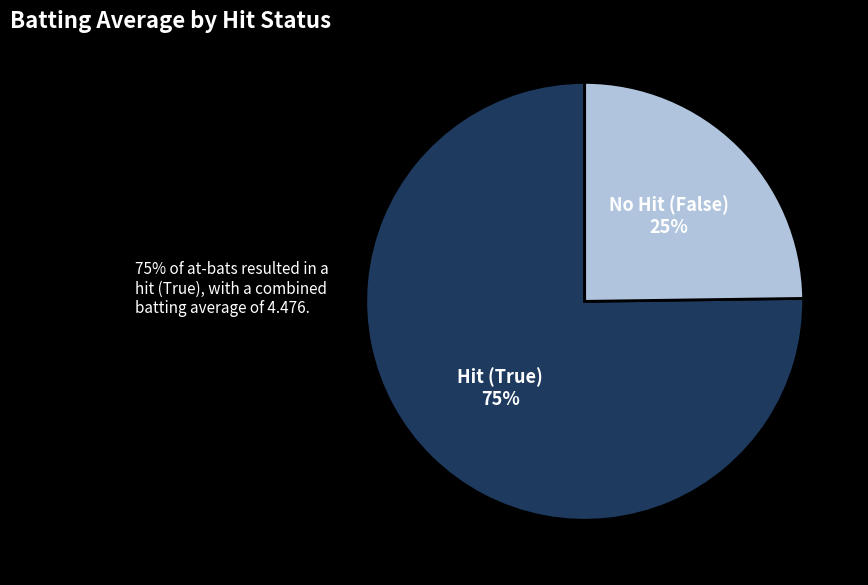

To the nearest percent, what is the difference between the largest and smallest slice percentages?

50%